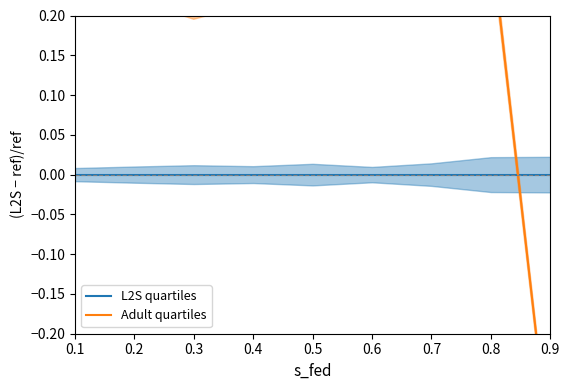

What is the difference between the highest and lowest values at 0.8?

0.3